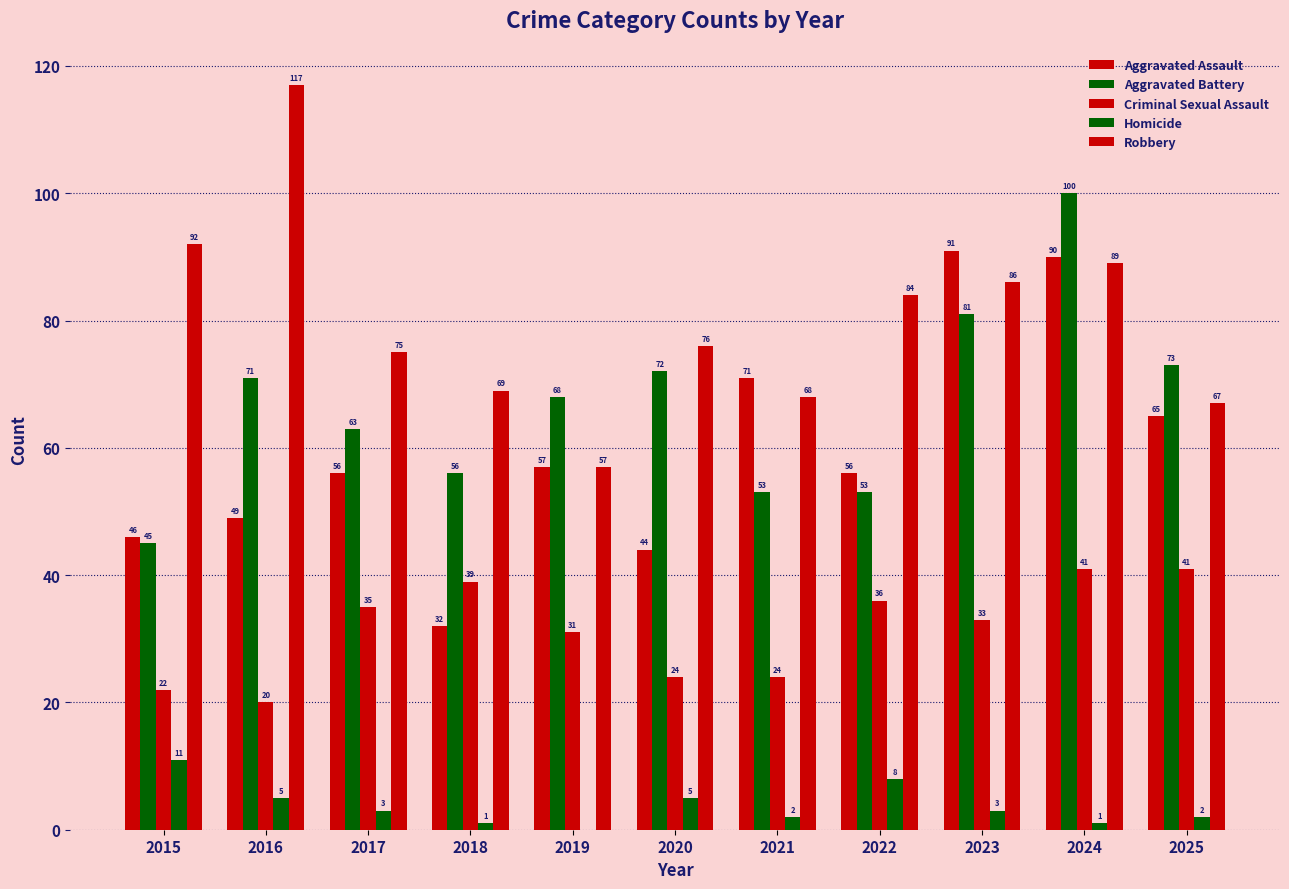

Are the bars horizontal?

No